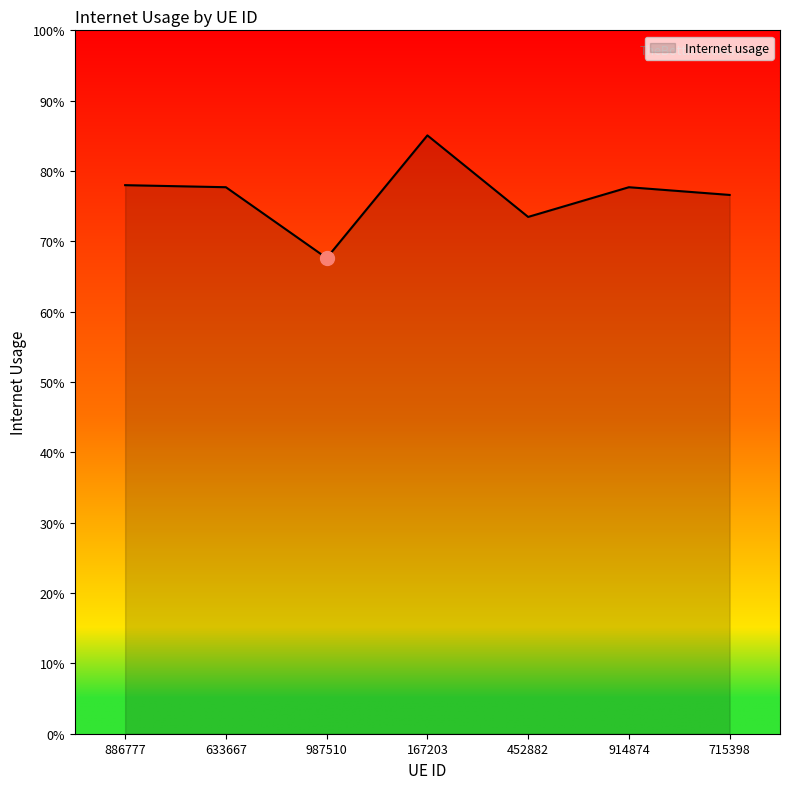

Is this an area chart (filled region under the line)?

Yes